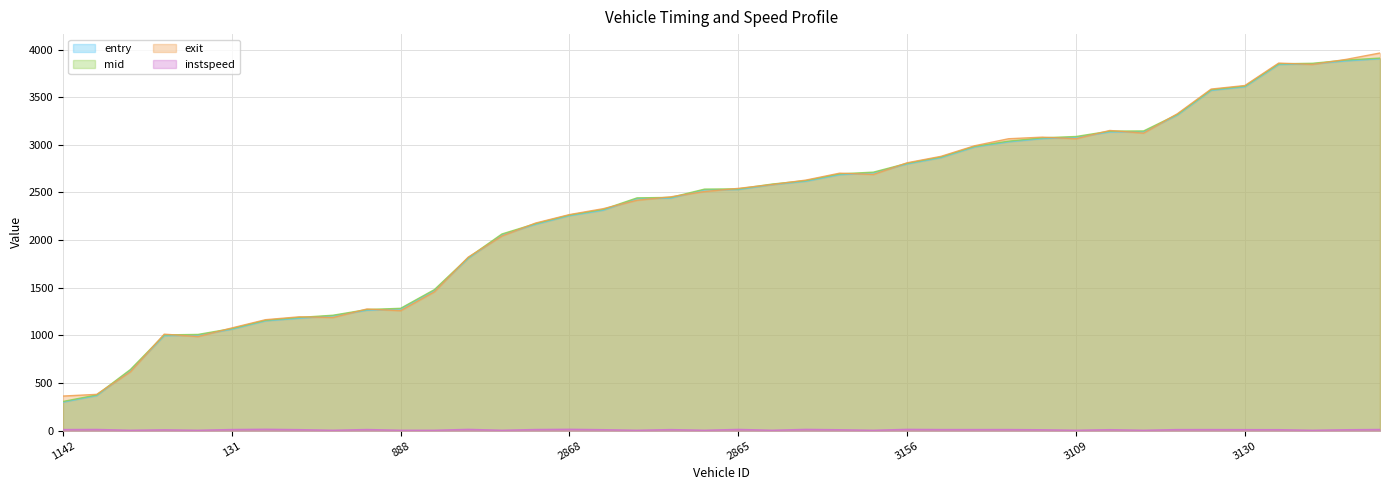

What value does the mid series have at 2883?

2535.1